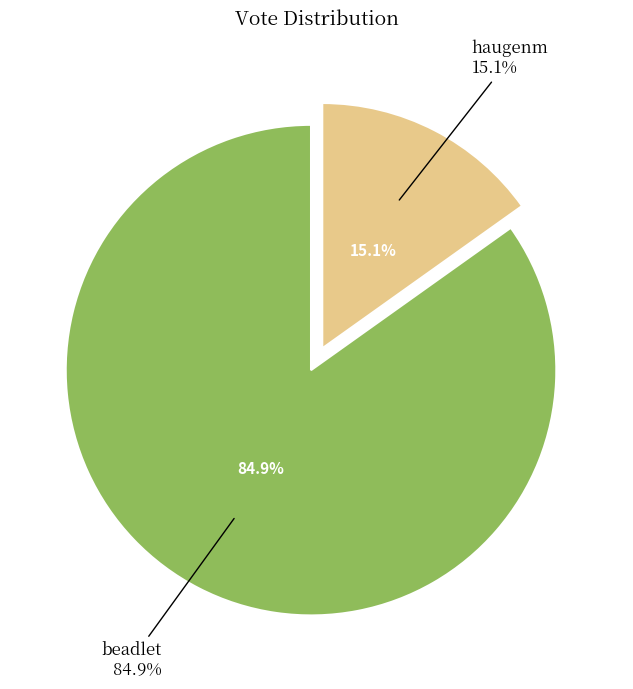

Is haugenm the majority of the pie?

No